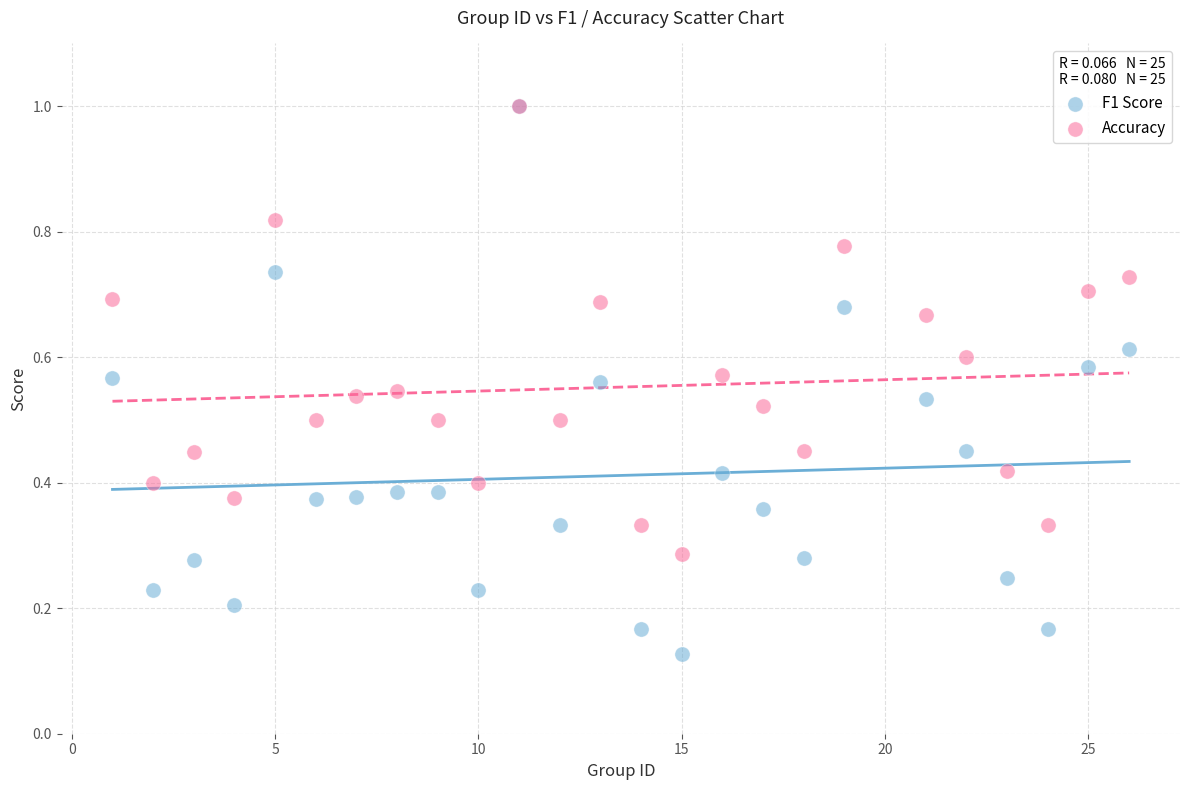

What are all the series names shown in the legend?

F1 Score, Accuracy